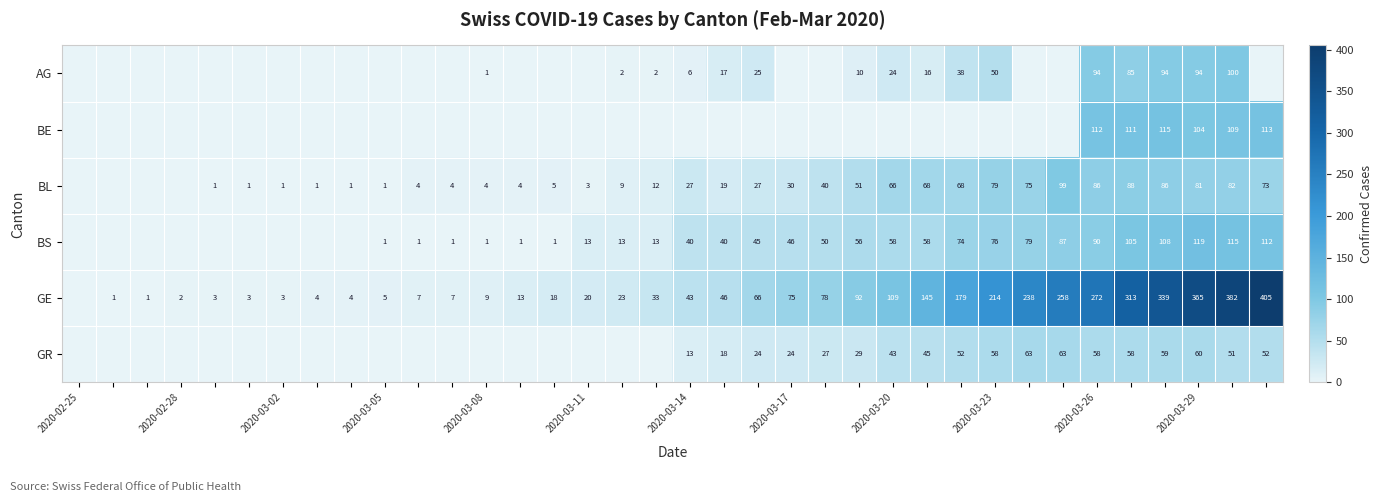

How many distinct data groups are displayed?

6